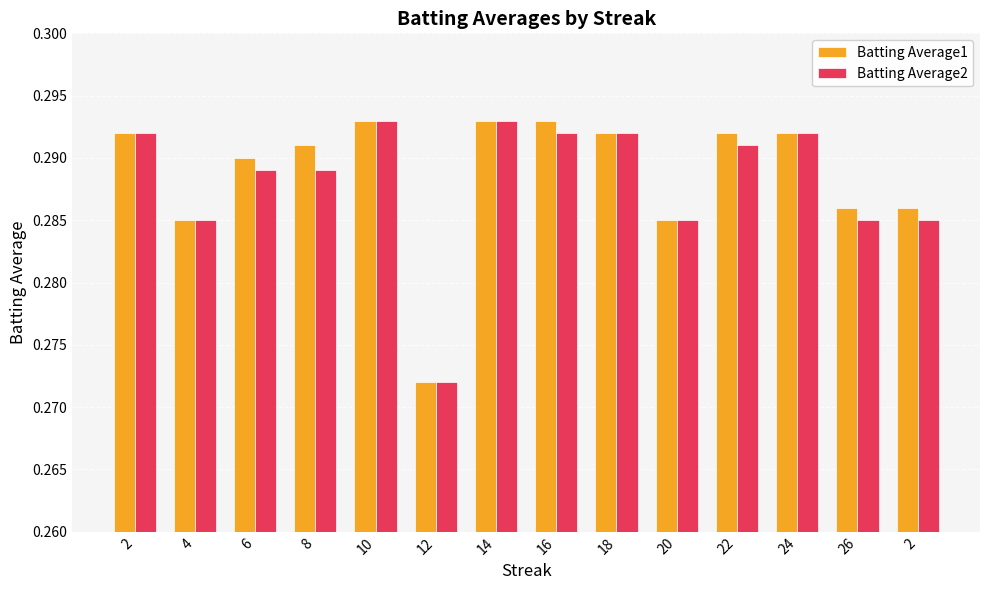

The Batting Average1 series shows 0.5 at 22. True or false?

False